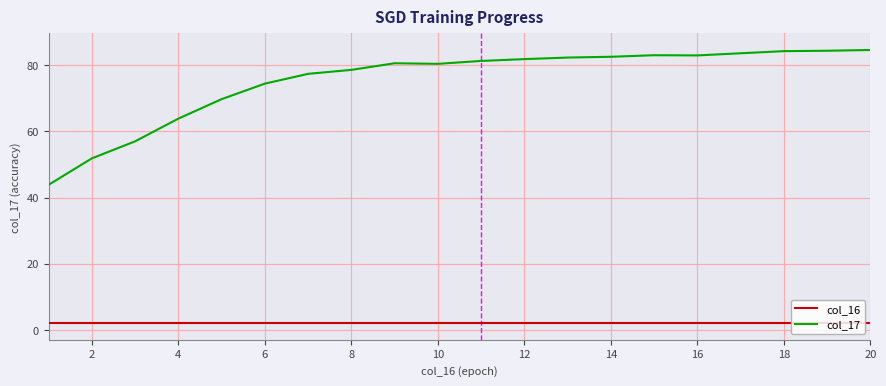

List the series in order of their peak value, highest first.

col_17, col_16